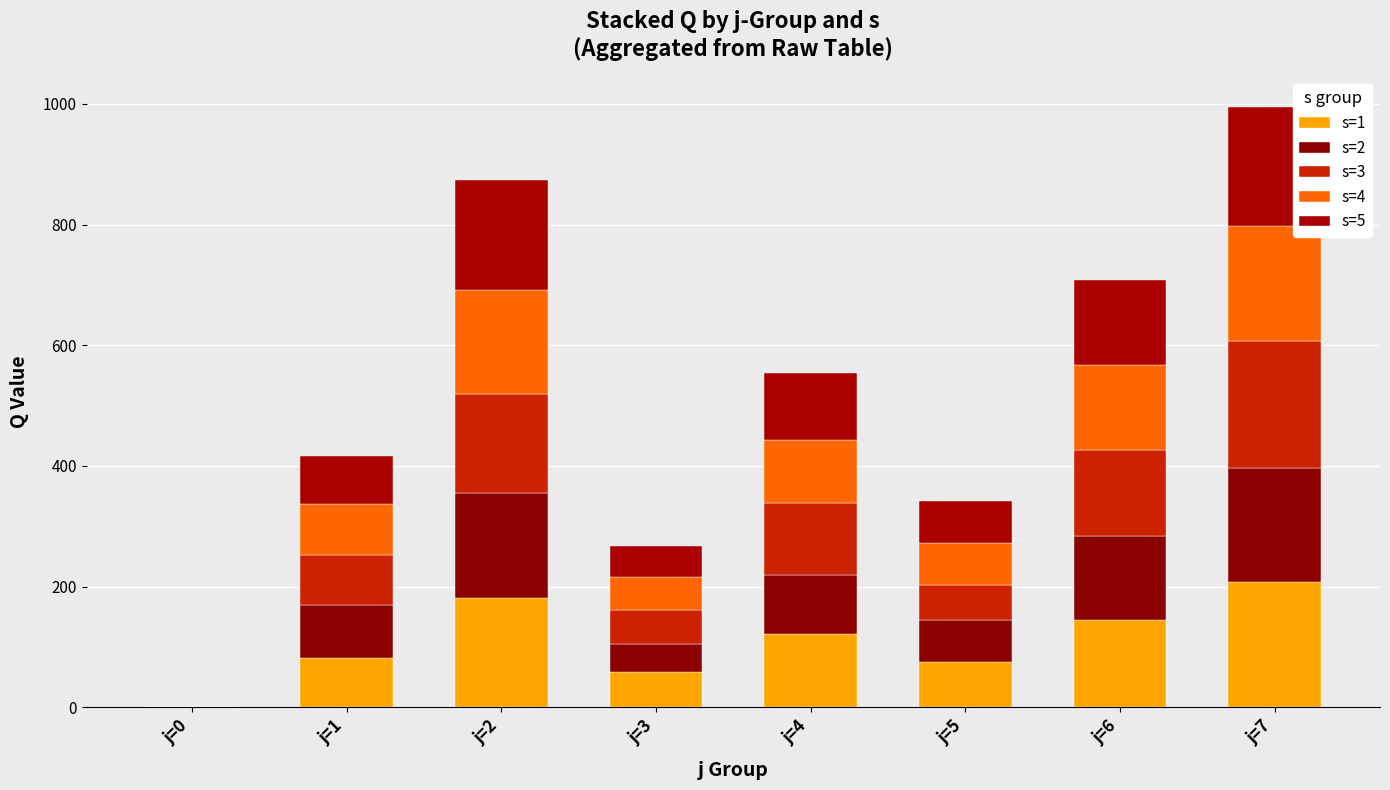

What are all the series names shown in the legend?

s=1, s=2, s=3, s=4, s=5